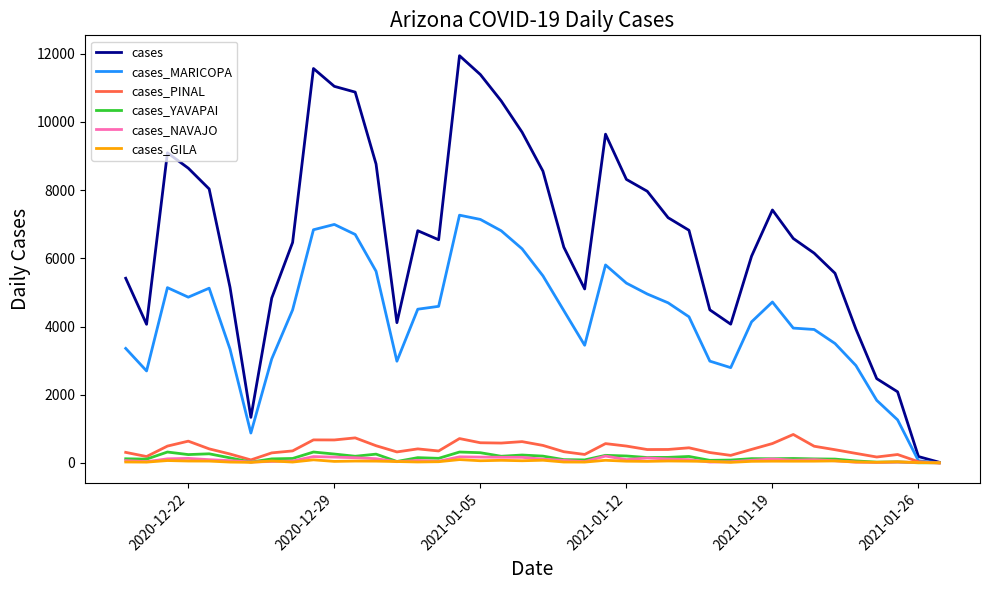

Which series has the widest spread of values?

cases